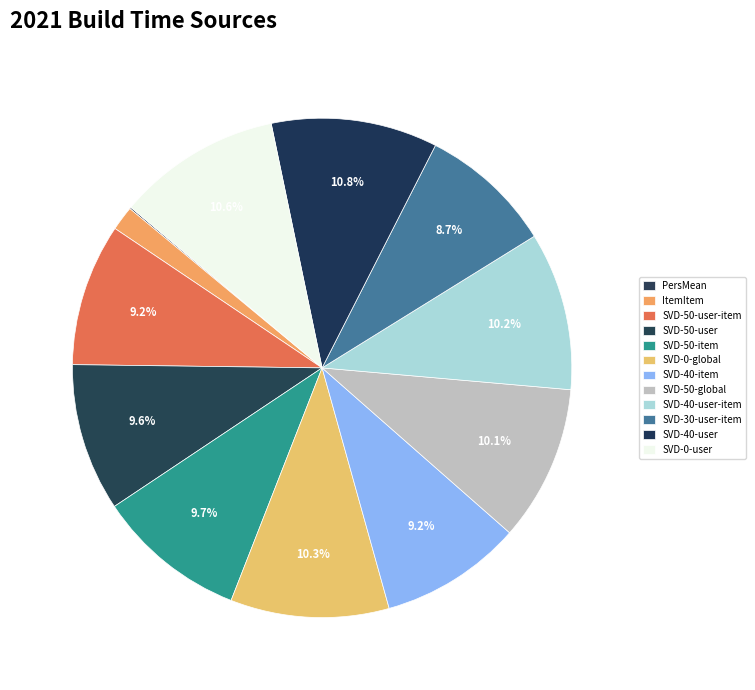

Which slice is the smallest?

PersMean